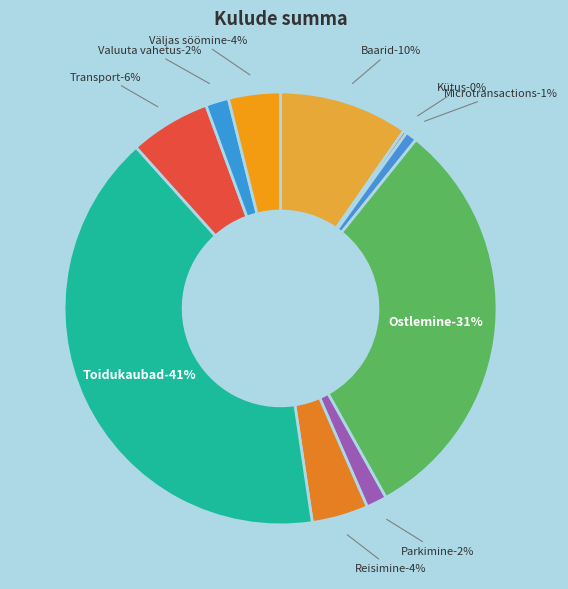

How many segments does this pie chart have?

10